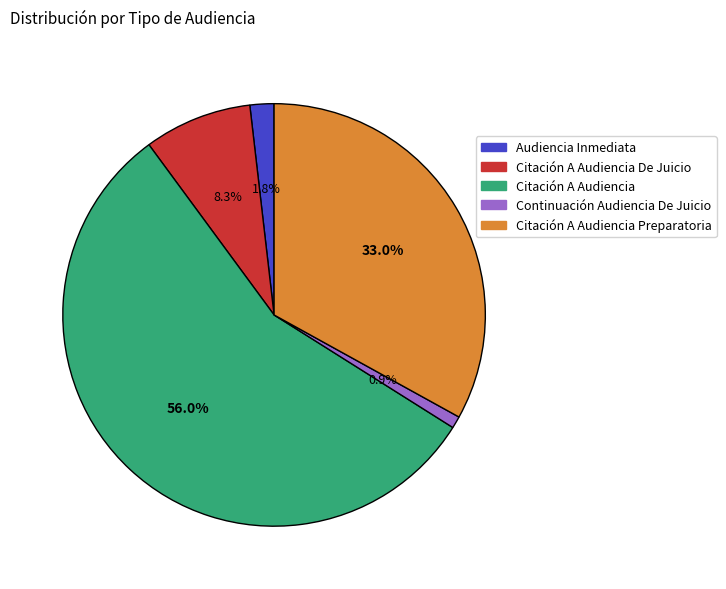

To the nearest percent, what is the difference between the largest and smallest slice percentages?

55%